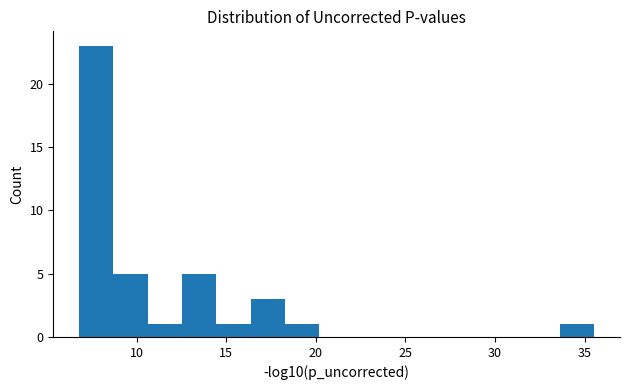

Around what value on the x-axis is the tallest bar? Give the approximate position of its centre, as read against the axis.

7.5